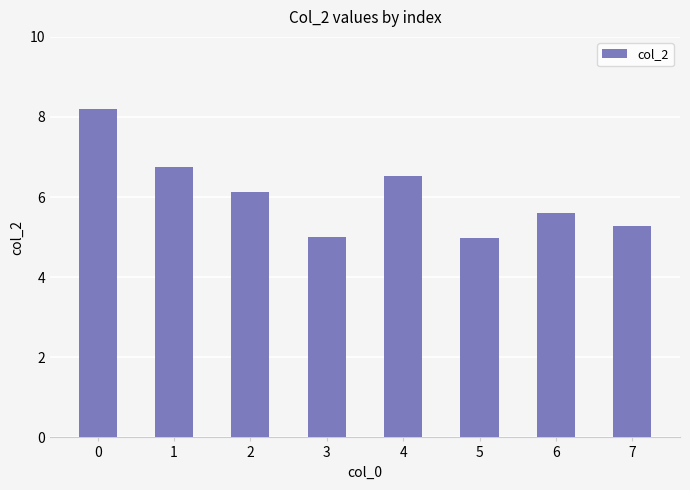

The chart shows a value of 8.2 at 0. True or false?

True